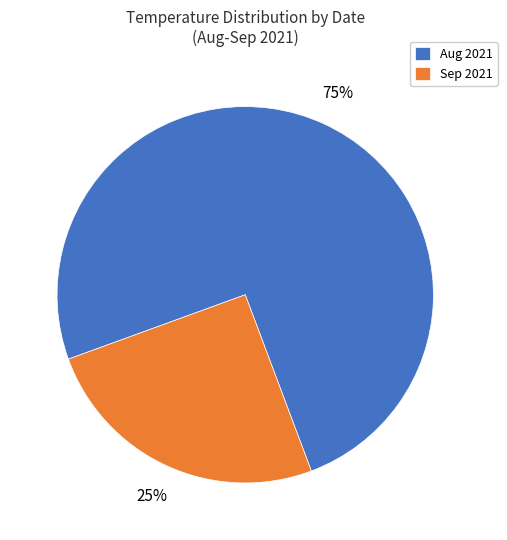

Do Aug 2021 and Sep 2021 together represent more than half of the pie?

Yes